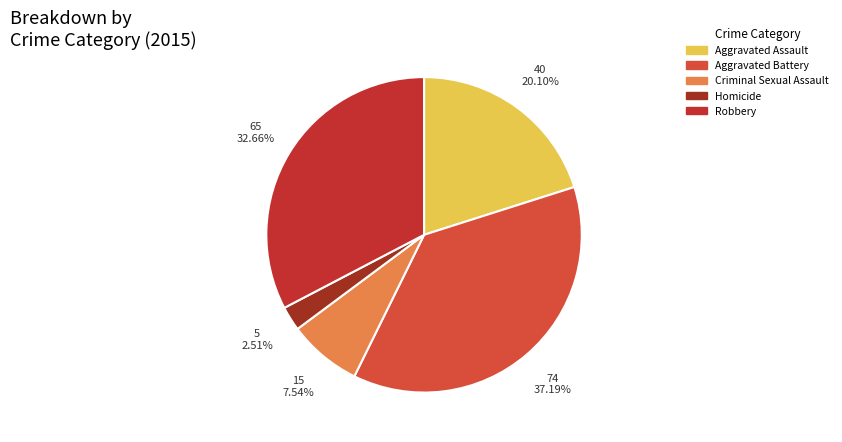

Count the number of slices in the pie.

5